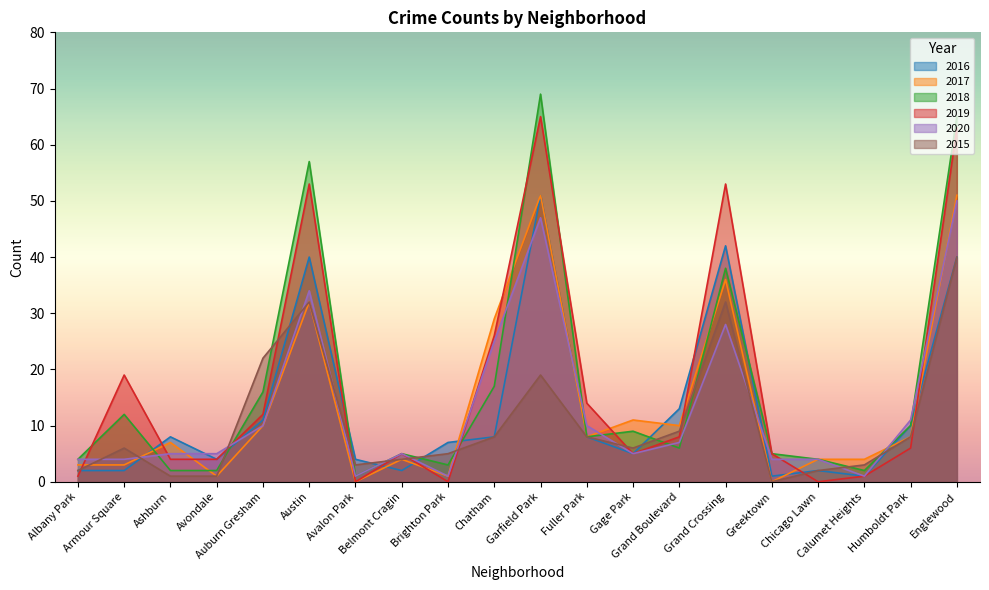

What is the difference between the highest and lowest values at Greektown?

5